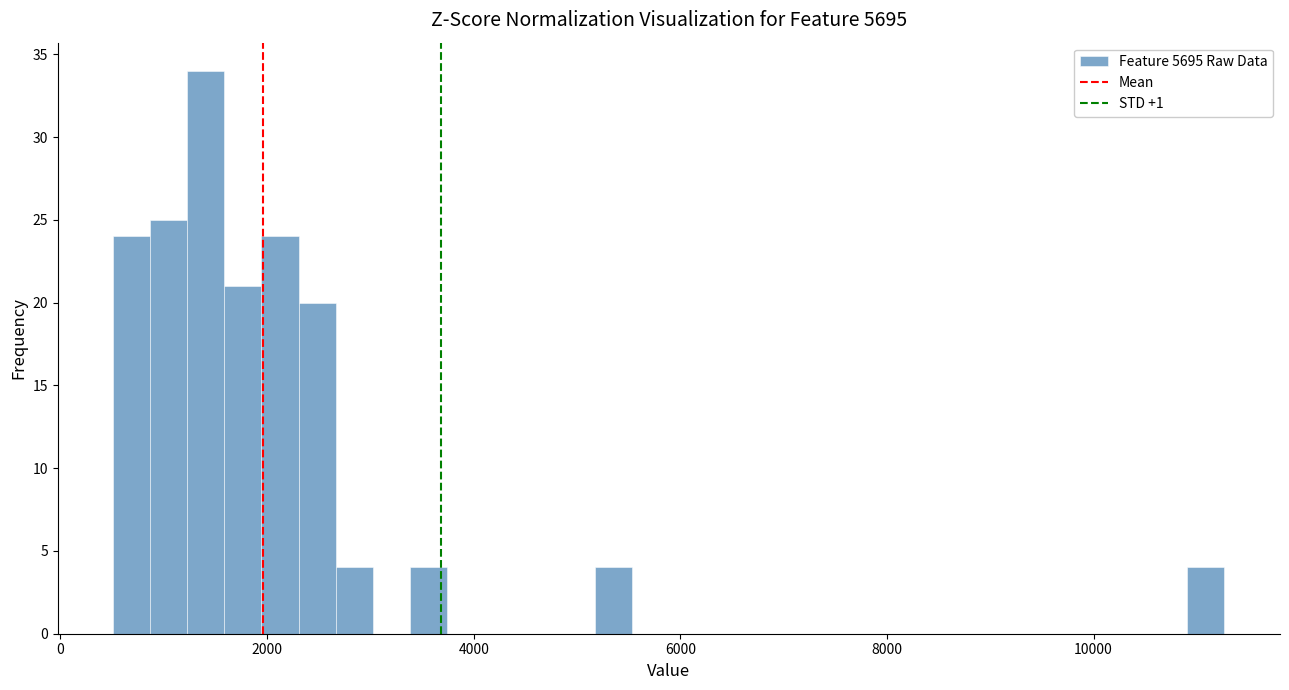

Read against the x-axis, roughly where is the centre of the tallest bar?

1400